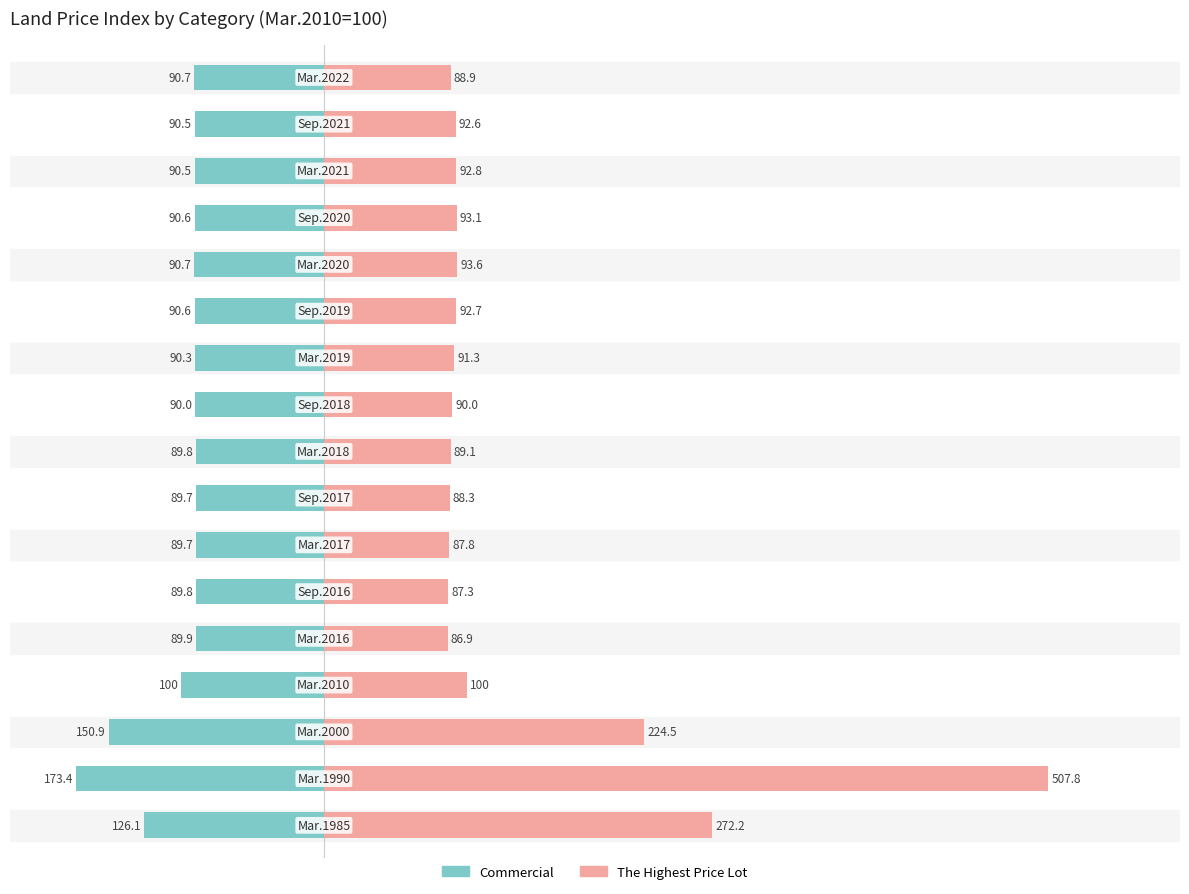

Rank the series by their maximum value, from lowest to highest.

Commercial, The Highest Price Lot